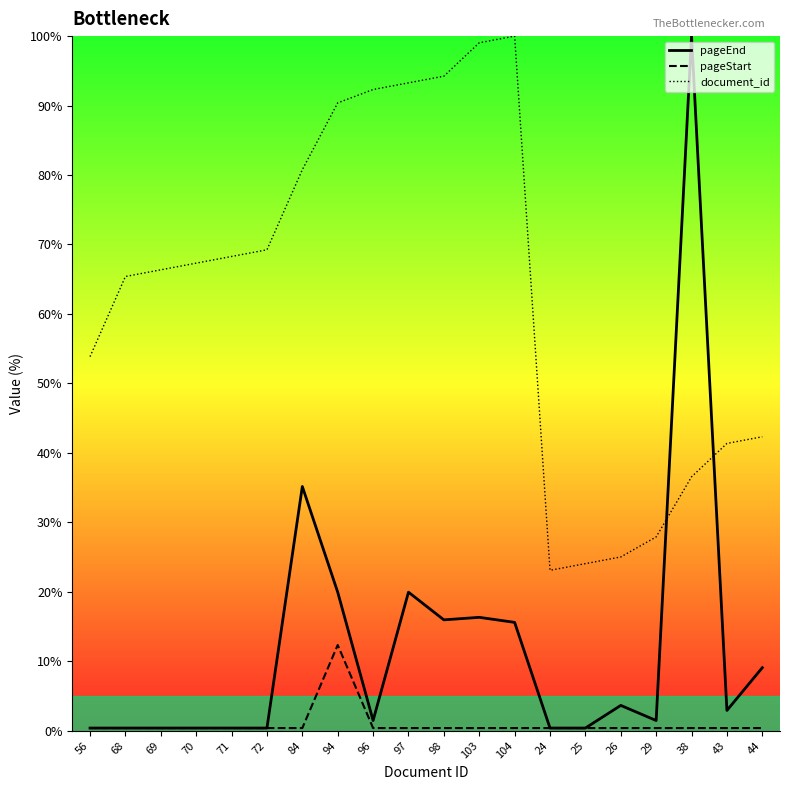

How many interior local peaks does the document_id series have?

1